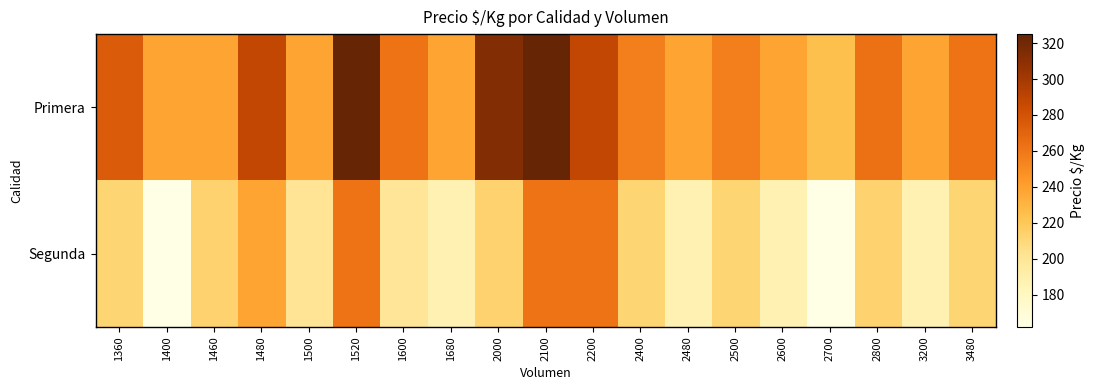

Which category has the lowest value across all series?

1400